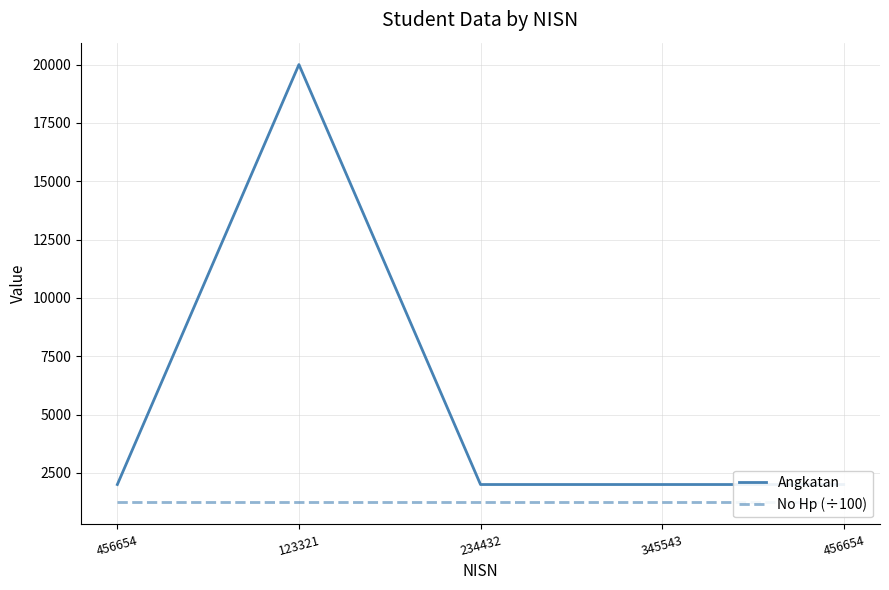

Is the value of No Hp at 345543 greater than the value of No Hp (÷100) at 456654?

Yes